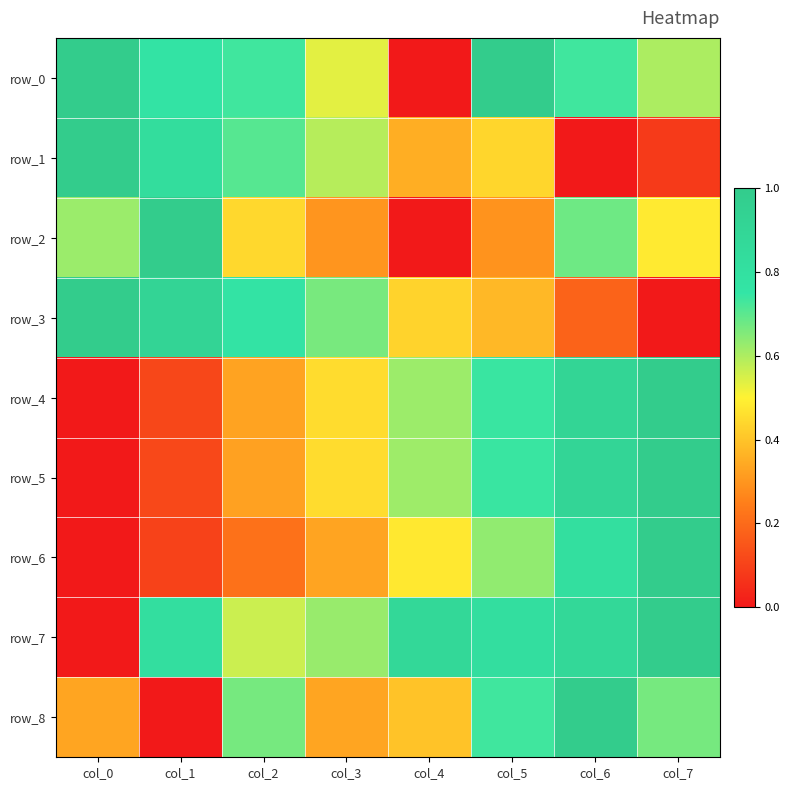

Reading left to right, list all the values displayed in this chart.

row_0: 1.0	0.8	0.7	0.5	0.0	1.0	0.7	0.6
row_1: 1.0	0.8	0.7	0.6	0.4	0.4	0.0	0.1
row_2: 0.6	1.0	0.4	0.3	0.0	0.3	0.7	0.5
row_3: 1.0	0.9	0.8	0.7	0.4	0.4	0.2	0.0
row_4: 0.0	0.1	0.3	0.5	0.6	0.7	0.9	1.0
row_5: 0.0	0.1	0.3	0.5	0.6	0.7	0.9	1.0
row_6: 0.0	0.1	0.2	0.3	0.5	0.6	0.8	1.0
row_7: 0.0	0.8	0.6	0.6	0.9	0.8	0.9	1.0
row_8: 0.3	0.0	0.7	0.3	0.4	0.7	1.0	0.7